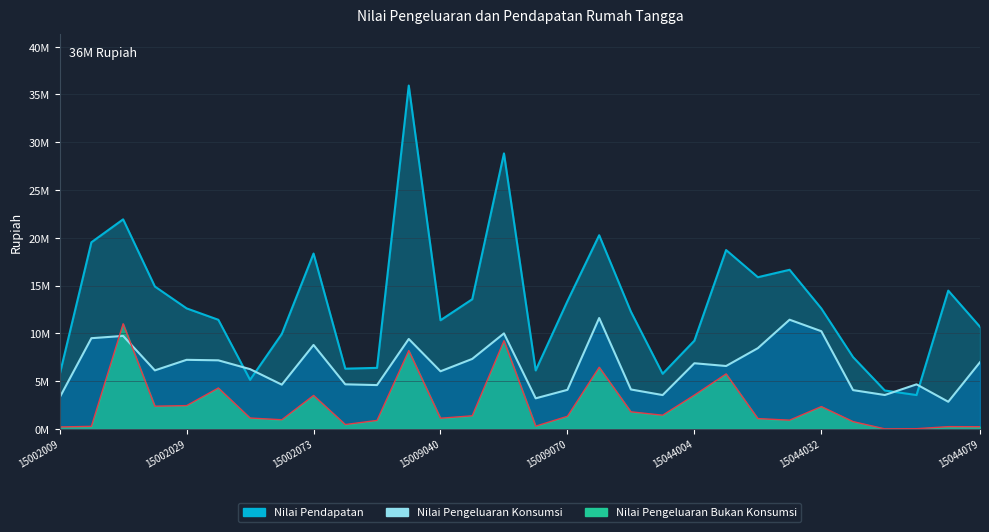

Reading left to right, extract all data points from this chart.

Nilai Pengeluaran Konsumsi: 3283926.7	9489164.8	9728223.8	6120237.1	7226037.1	7173044.8	6251388.1	4625571.9	8783879.1	4661031.0	4581794.8	9407547.0	6026109.5	7320712.4	9994260.9	3196243.0	4083982.4	11600914.8	4122755.2	3538002.4	6867383.8	6579568.6	8446061.9	11425111.9	10221132.1	4055654.3	3542679.5	4658892.9	2836894.3	6974207.1
Nilai Pendapatan: 5683166.7	19528333.3	21930000.0	14900000.0	12611666.7	11416666.7	5133333.3	9934166.7	18350000.0	6300000.0	6383333.3	35933333.3	11366666.7	13566666.7	28833333.3	6116666.7	13366666.7	20266666.7	12266666.7	5766666.7	9231666.7	18716666.7	15872700.0	16650466.7	12601933.3	7510666.7	4016666.7	3537333.3	14469000.0	10680000.0
Nilai Pengeluaran Bukan Konsumsi: 196666.7	265000.0	11000000.0	2374666.7	2433333.3	4277666.7	1134000.0	953333.3	3500000.0	452666.7	884000.0	8193333.3	1113333.3	1367000.0	9227000.0	283333.3	1316666.7	6450000.0	1784000.0	1430000.0	3533333.3	5754000.0	1076666.7	910000.0	2333333.3	758666.7	0.0	16666.7	233333.3	225000.0